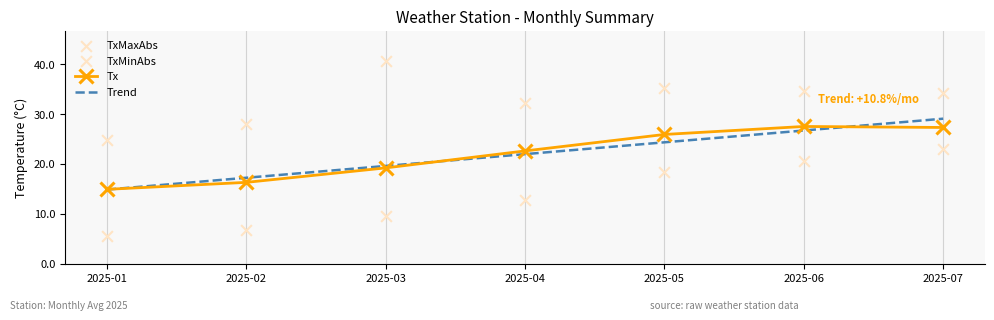

Which series has the widest spread of Y values?

TxMinAbs